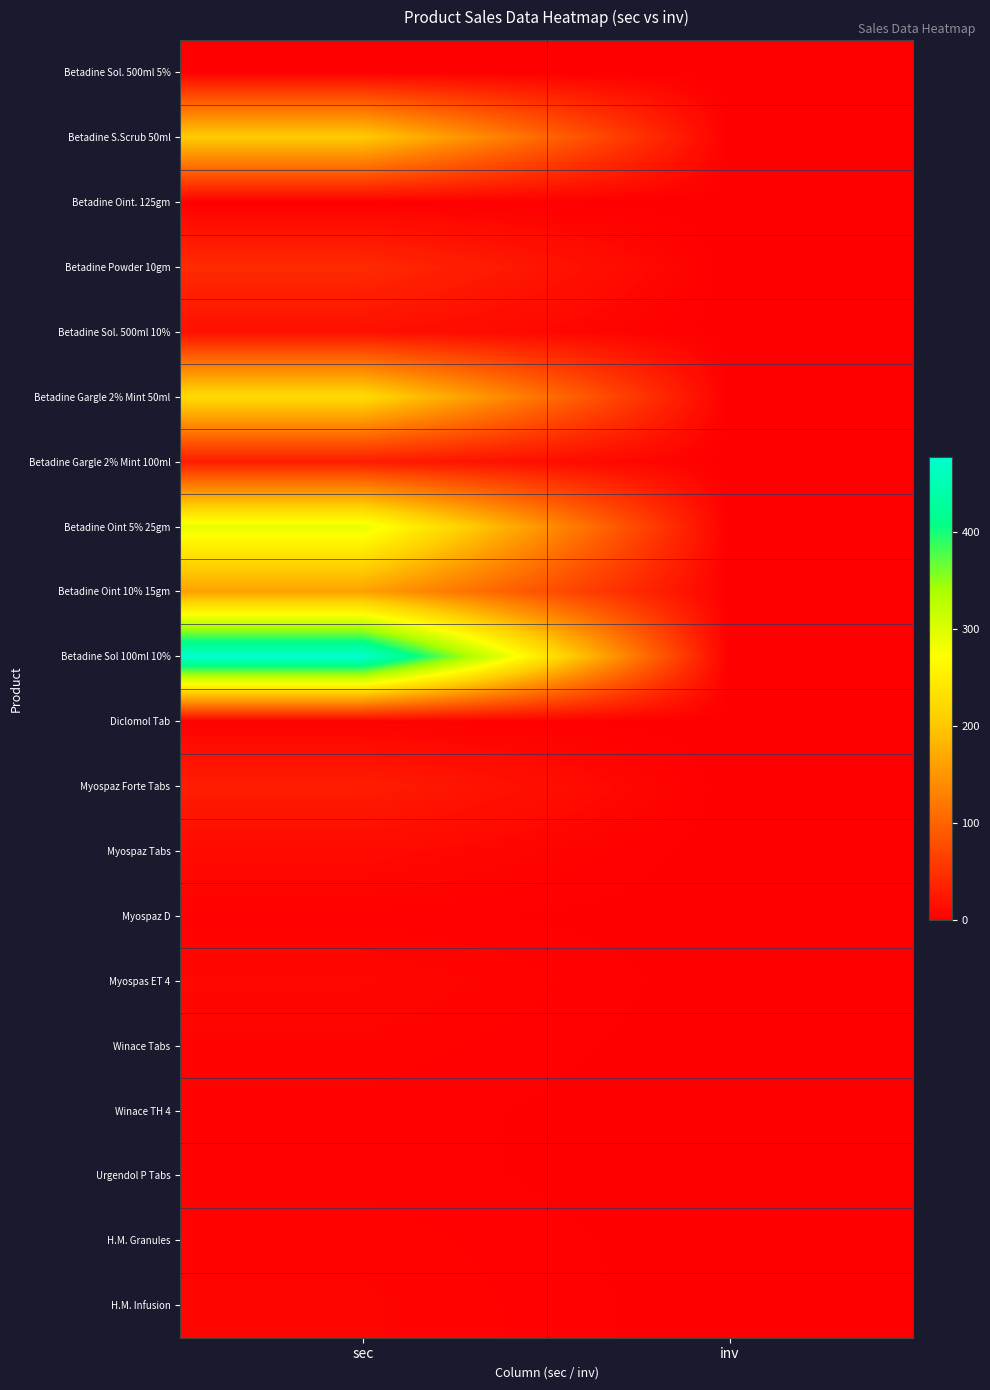

List the series in order of their peak value, highest first.

Betadine Sol 100ml 10%, Betadine Oint 5% 25gm, Betadine Gargle 2% Mint 50ml, Betadine S.Scrub 50ml, Betadine Oint 10% 15gm, Betadine Powder 10gm, Myospaz Forte Tabs, Betadine Gargle 2% Mint 100ml, Betadine Sol. 500ml 10%, Myospaz Tabs, Myospas ET 4, H.M. Infusion, Winace Tabs, H.M. Granules, Diclomol Tab, Myospaz D, Winace TH 4, Urgendol P Tabs, Betadine Sol. 500ml 5%, Betadine Oint. 125gm